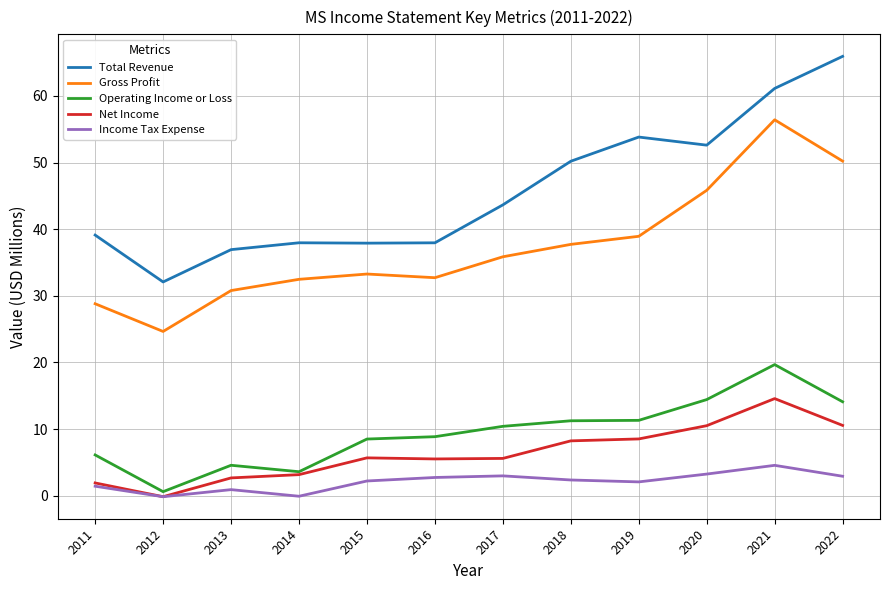

Which series has the largest total across all categories?

Total Revenue